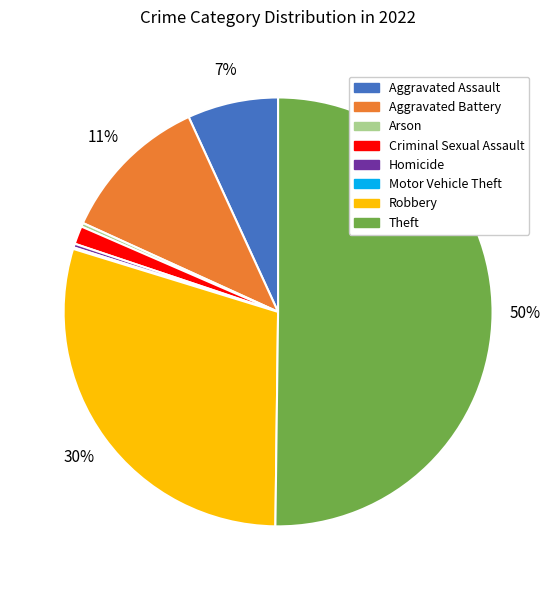

What is the largest slice in the pie chart?

Theft